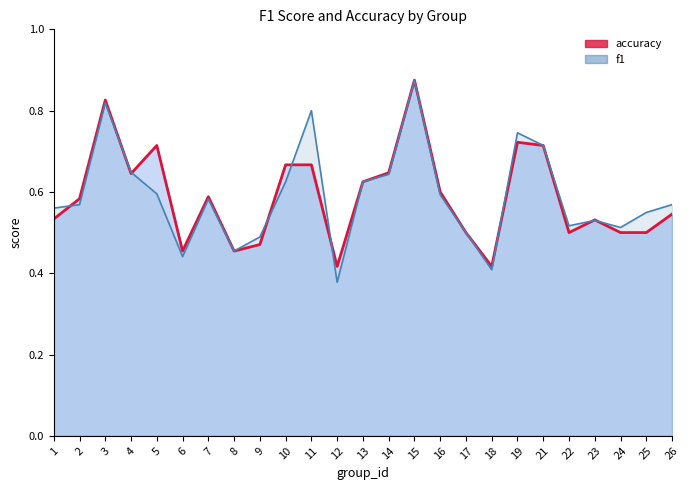

Does the chart display data point markers on the line(s)?

No